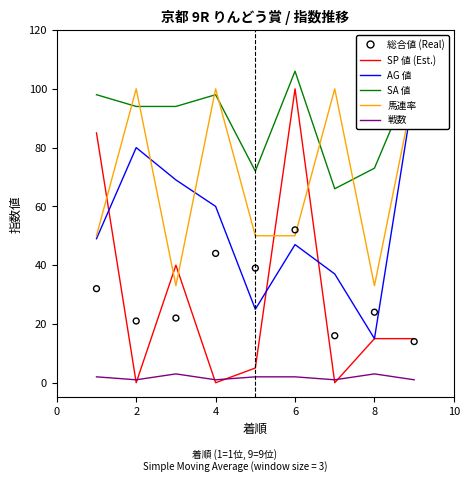

Which series reaches the minimum Y coordinate?

SP 値